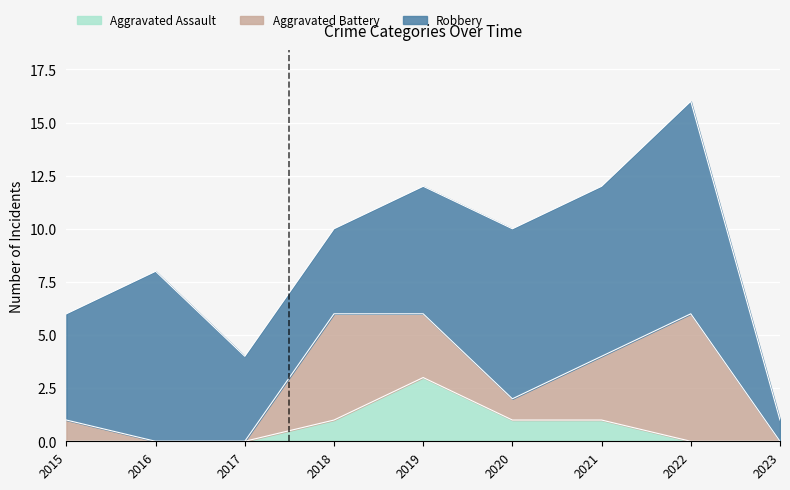

What are all the series names shown in the legend?

Aggravated Assault, Aggravated Battery, Robbery